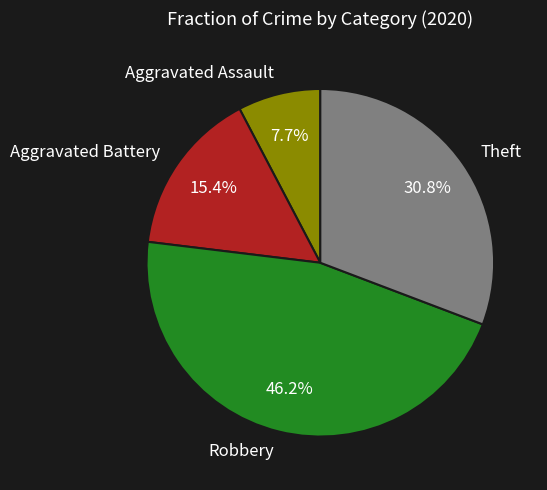

To the nearest percent, what portion does Robbery represent?

46%